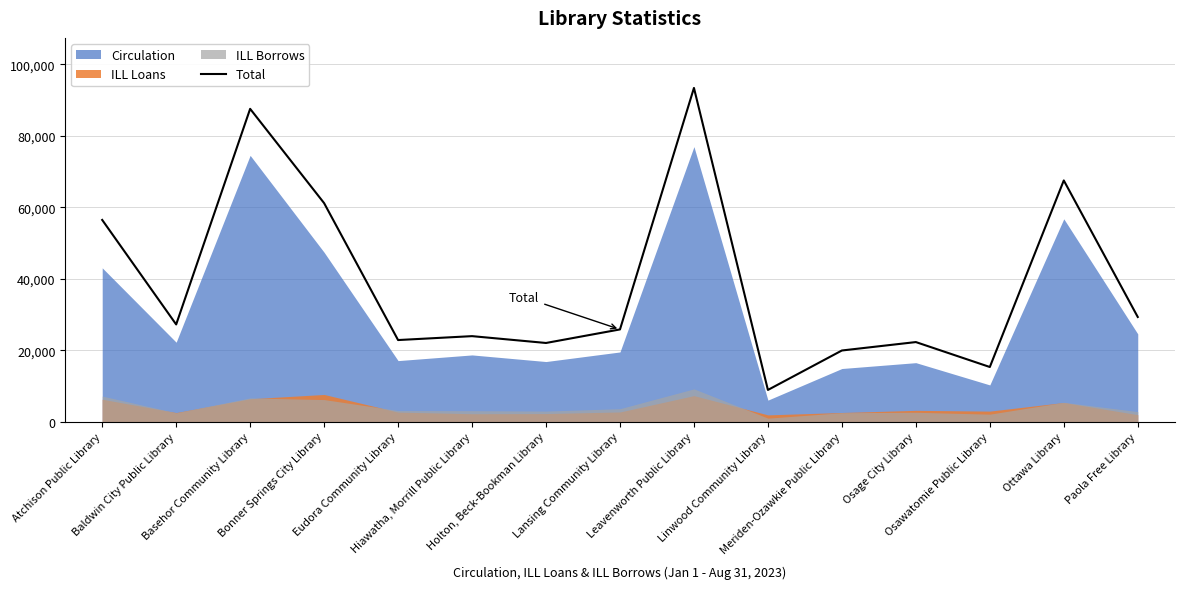

Reading left to right, transcribe all the data shown in this chart.

56469	27204	87575	61174	22835	23929	22015	25811	93428	8866	19911	22268	15288	67525	29295